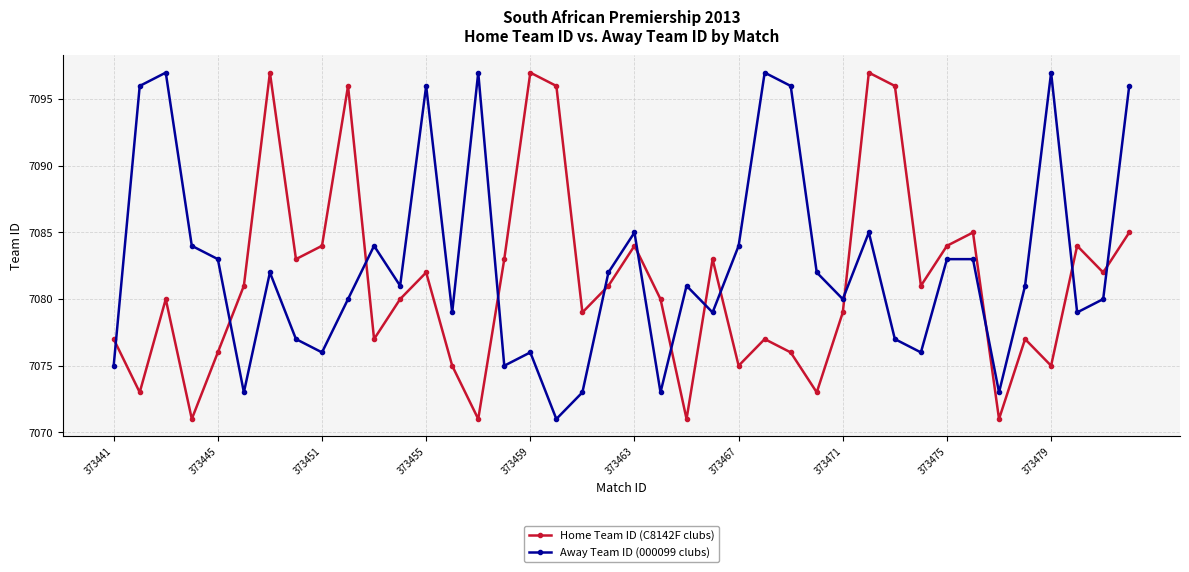

At how many categories does at least one series exceed 7086?

14